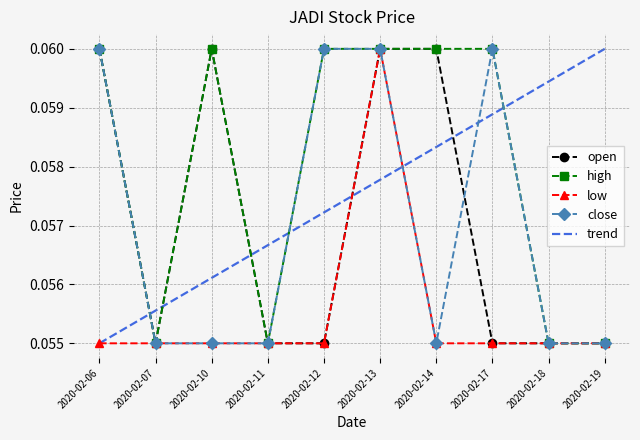

At which category does low reach its first local peak?

2020-02-13